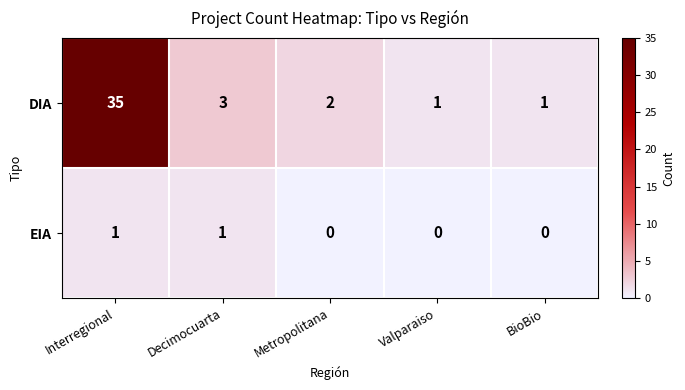

The value of DIA at BioBio is 0. True or false?

False